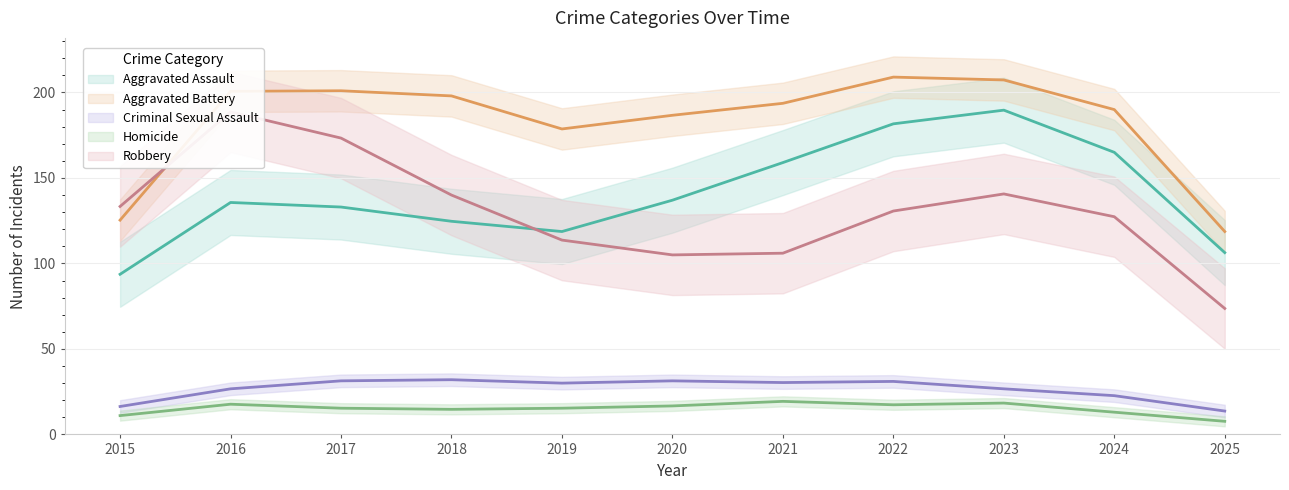

Where is the first local minimum for Homicide?

2018